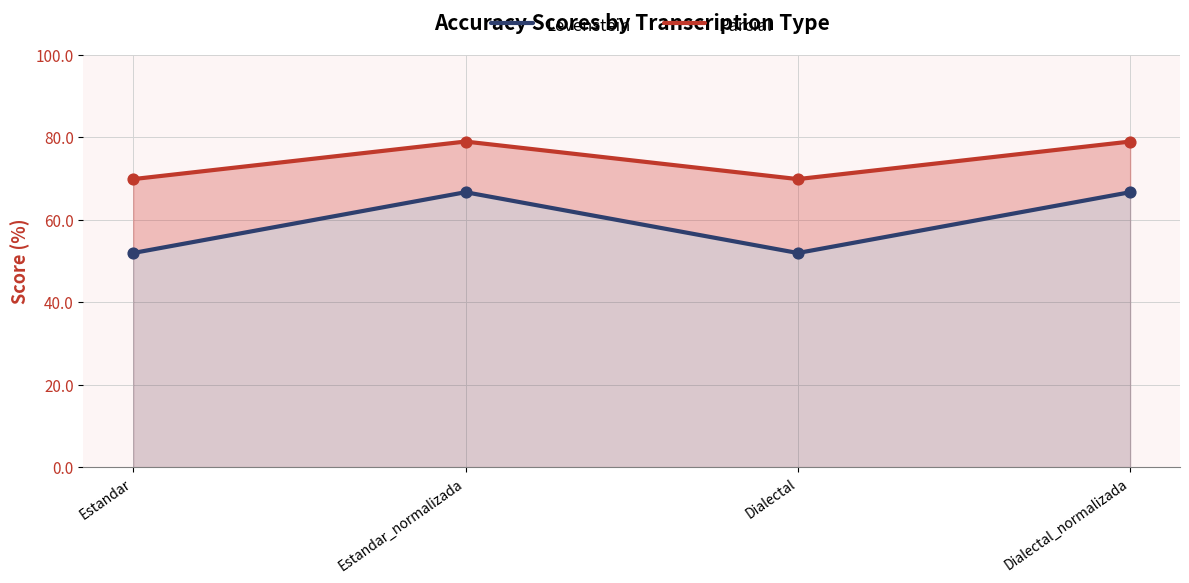

Which series contains the highest Y value?

Parcial